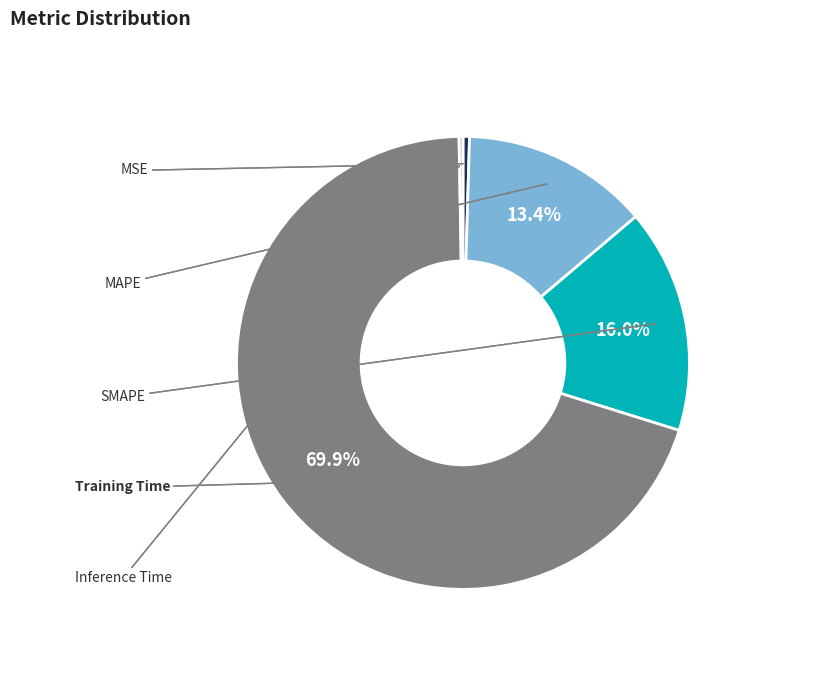

Is there any slice that represents more than half of the pie?

Yes